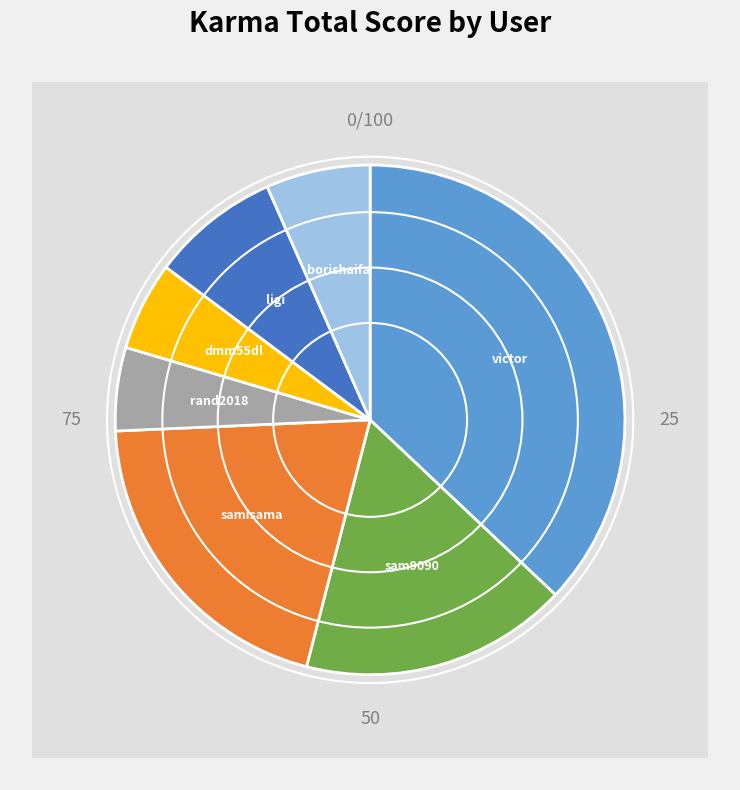

Does victor account for over 50% of the chart?

No